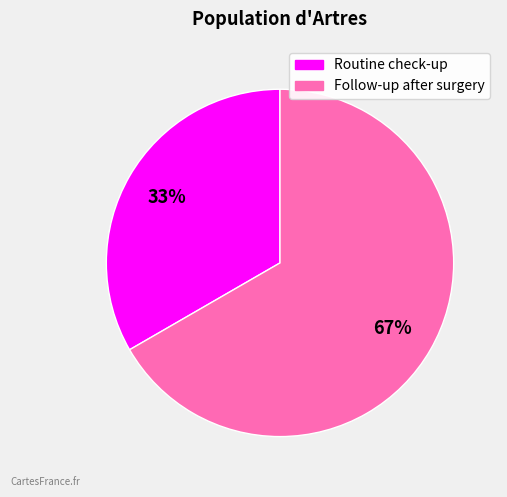

Between Routine check-up and Follow-up after surgery, which is larger?

Follow-up after surgery